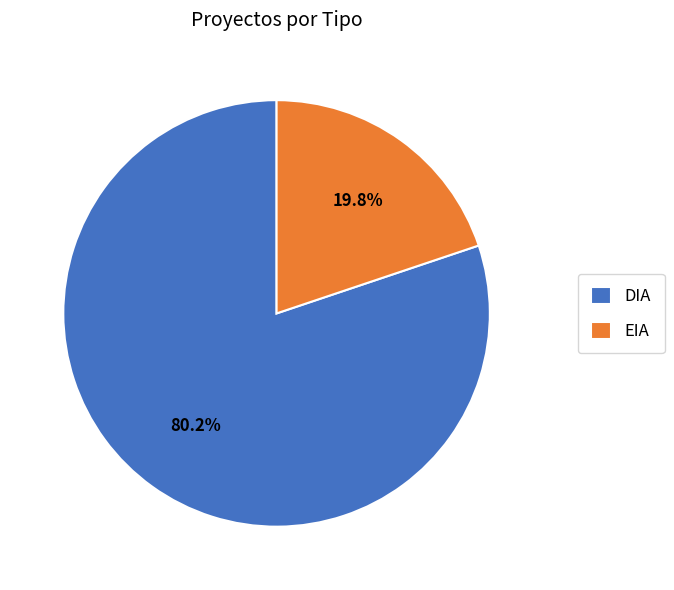

To the nearest percent, what is the average slice percentage?

50%